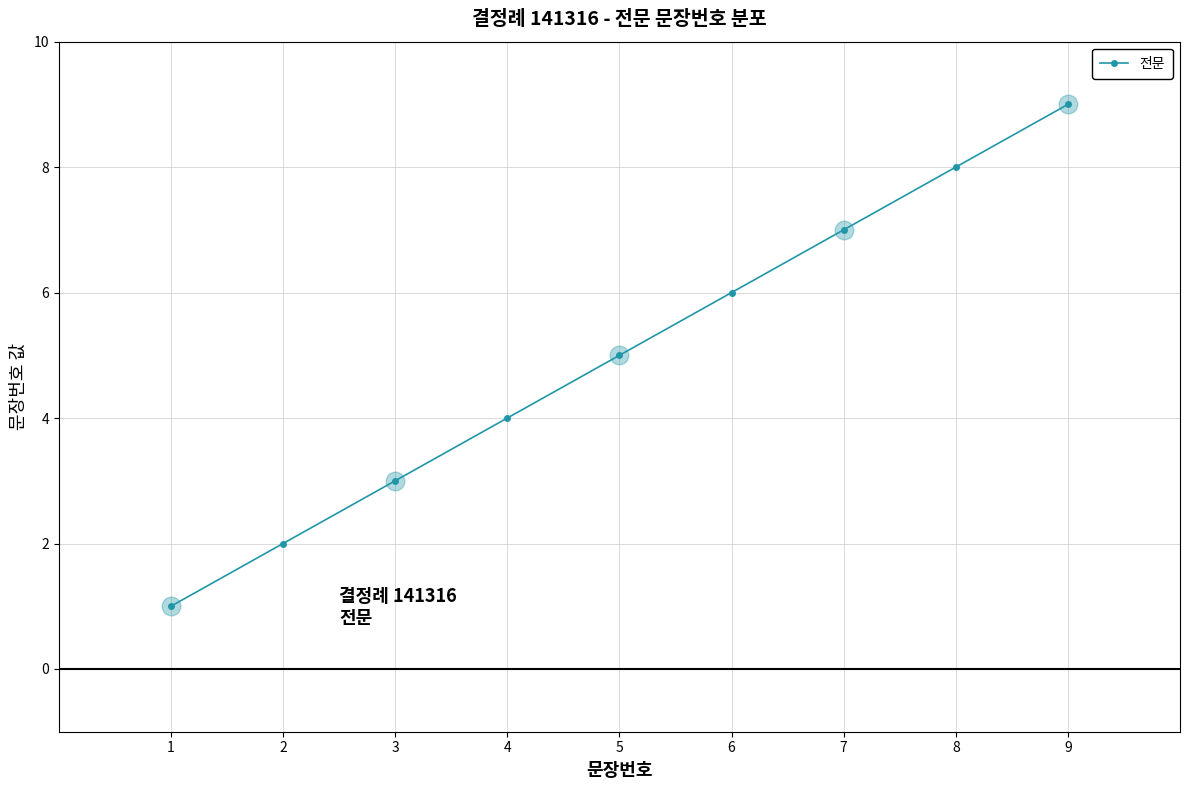

Approximately how many times larger is the value at 9 compared to 2?

4.5